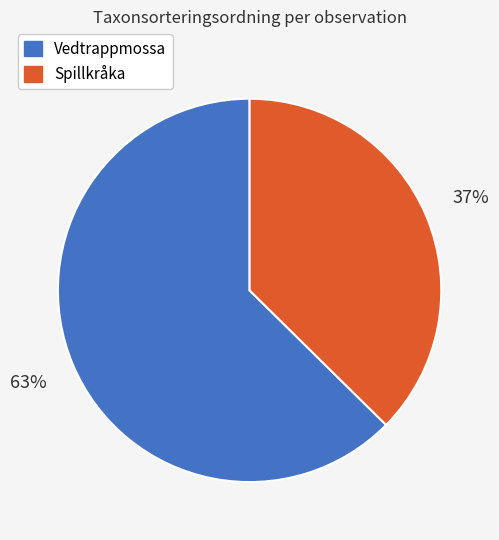

Is there any slice that represents more than half of the pie?

Yes